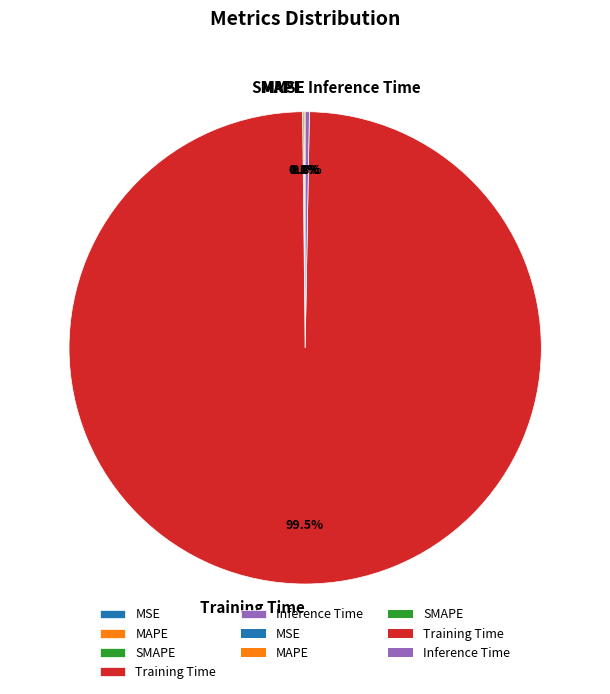

What is the largest slice in the pie chart?

Training Time